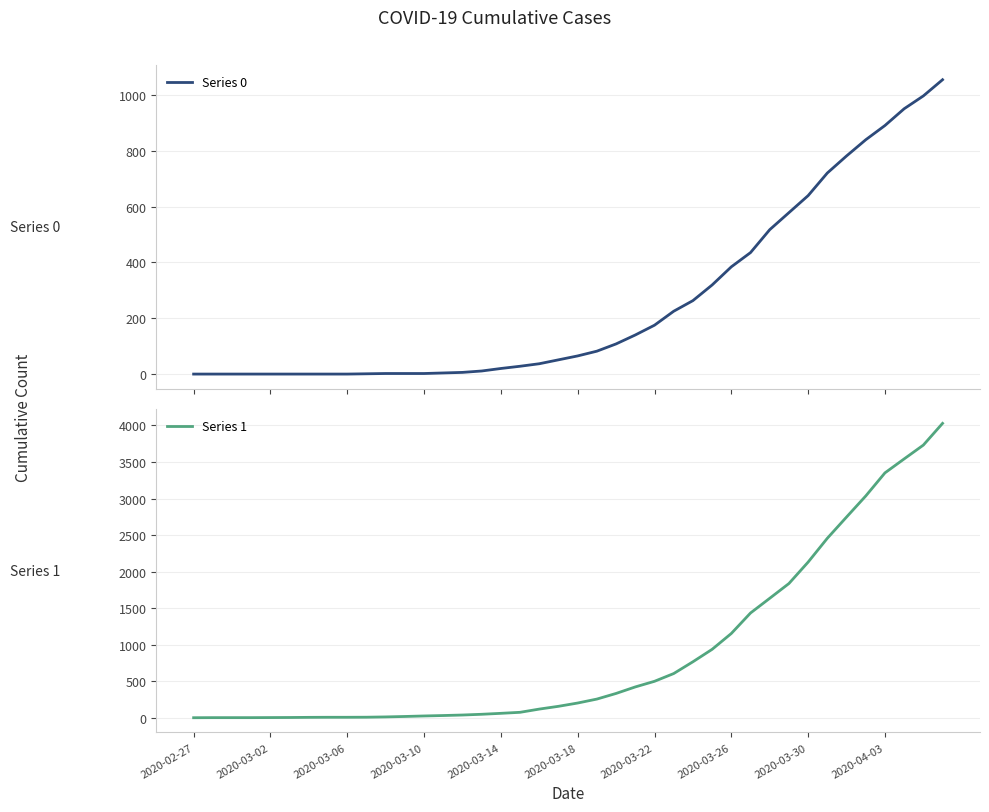

Does the chart have visible grid lines?

Yes